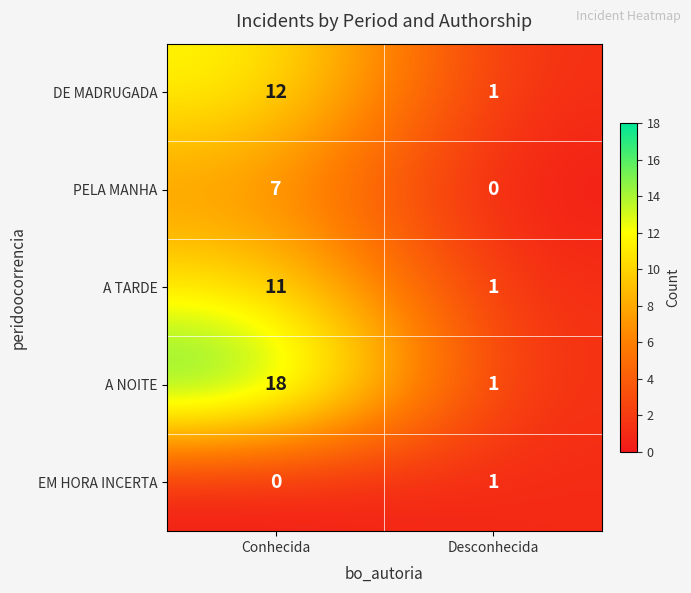

True or false: PELA MANHA has a value of 4 at Desconhecida.

False